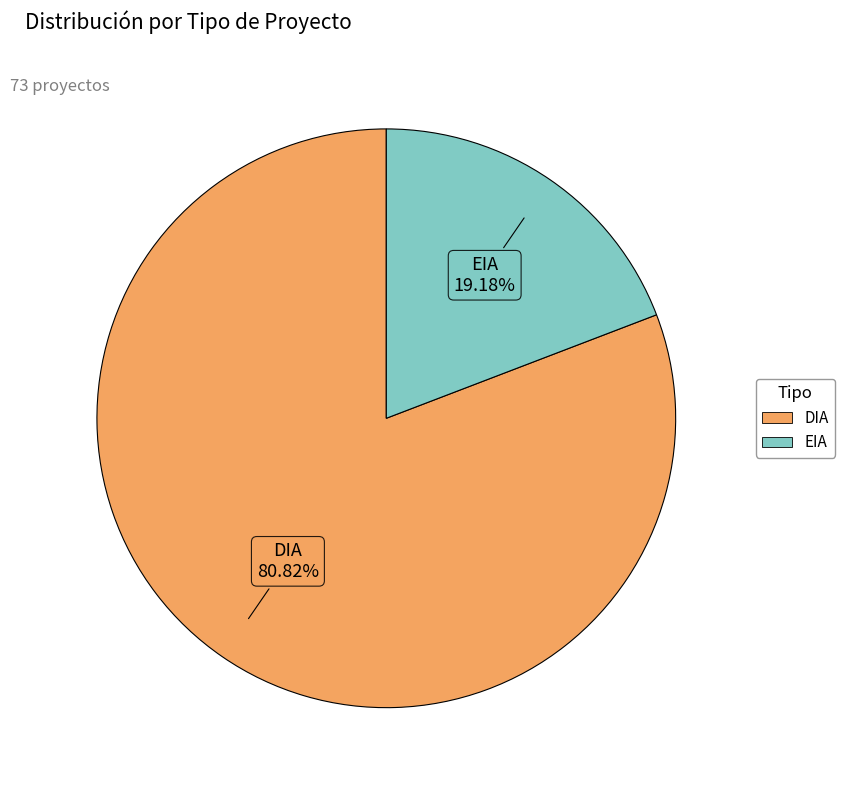

Count the number of slices in the pie.

2